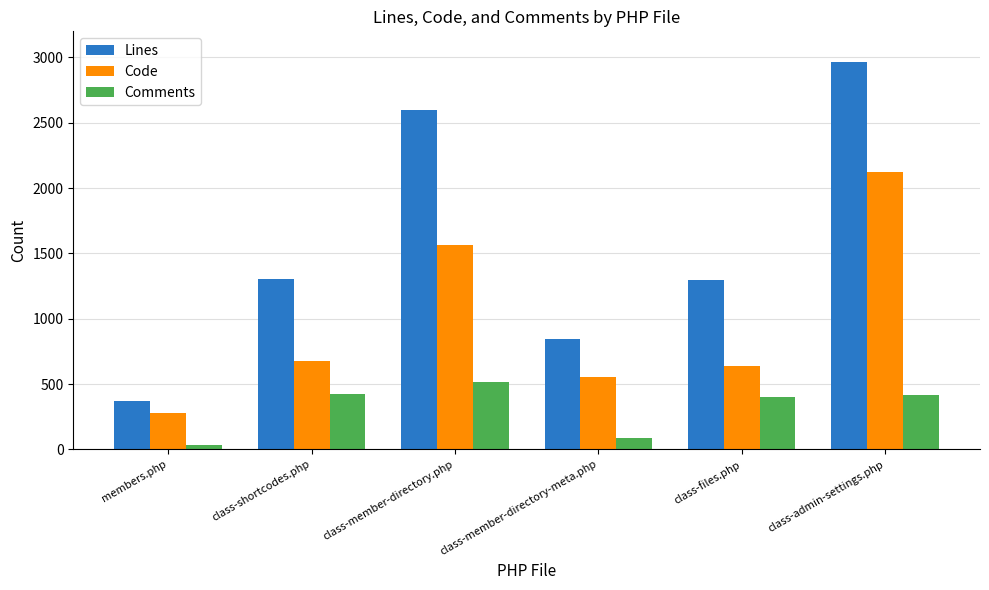

What is the difference between the maximum and minimum values in the Code series?

1842